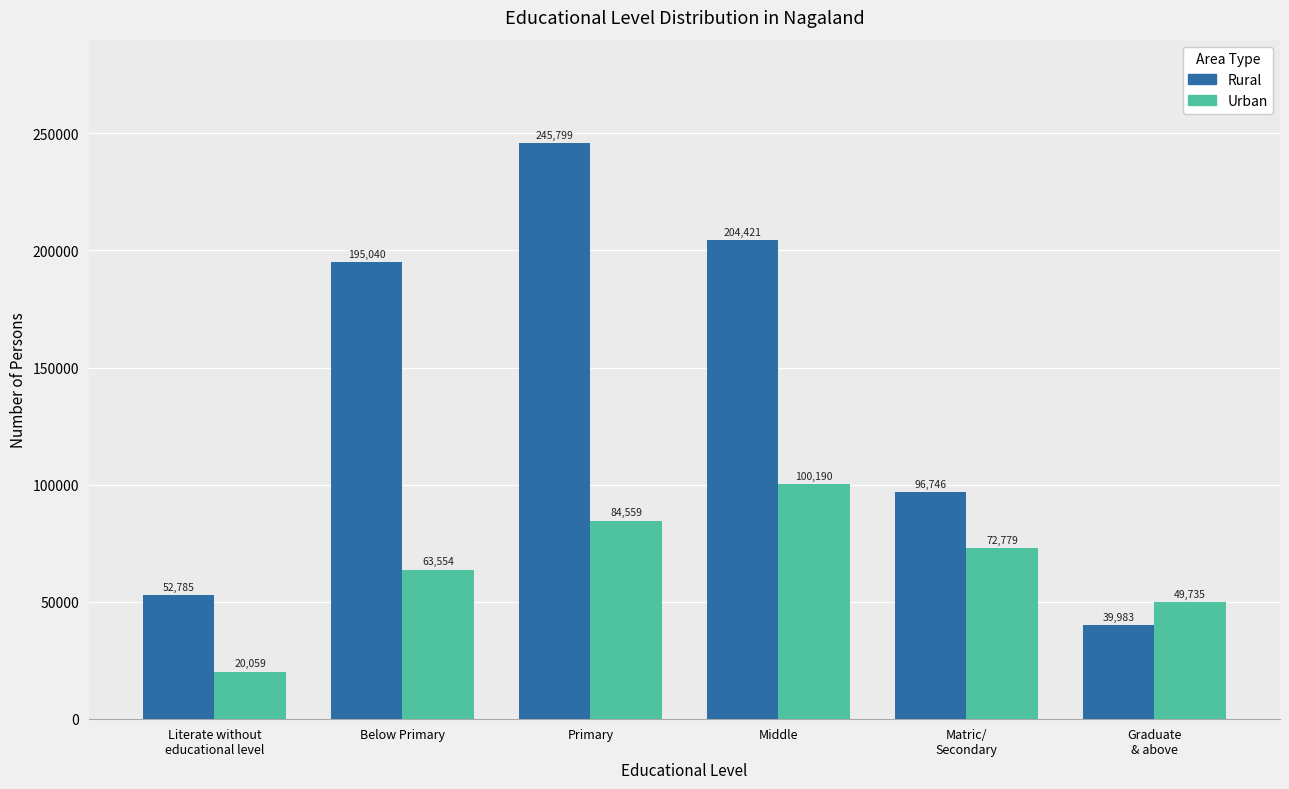

Is it true that Urban equals 67260 at Middle?

False